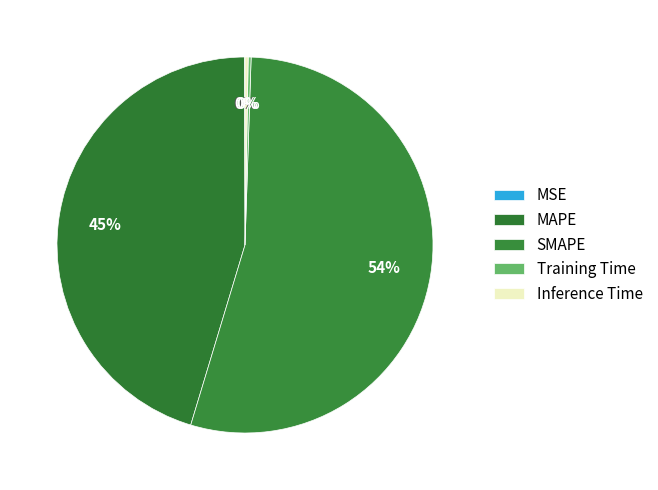

Does MSE account for over 50% of the chart?

No